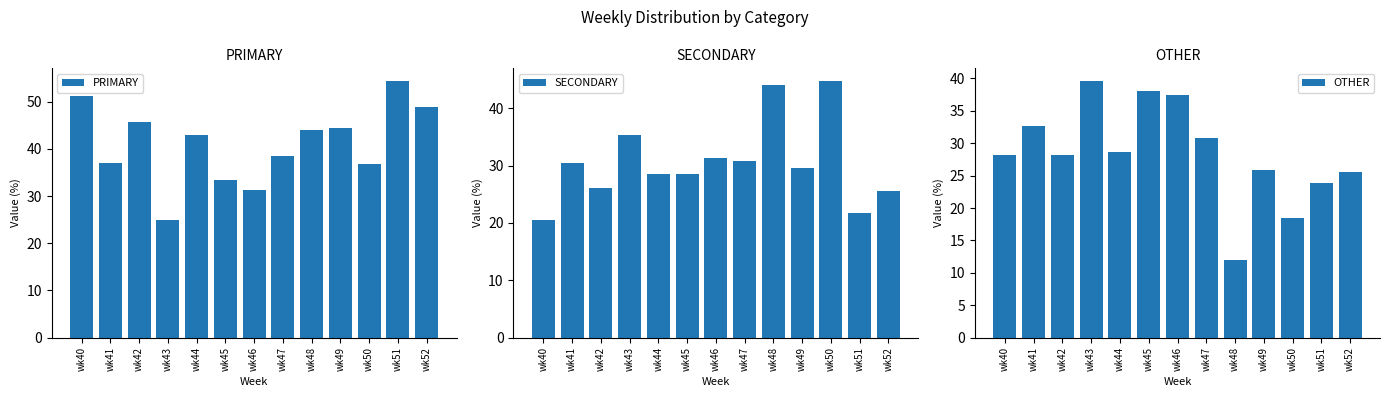

How many bars are there in total?

39